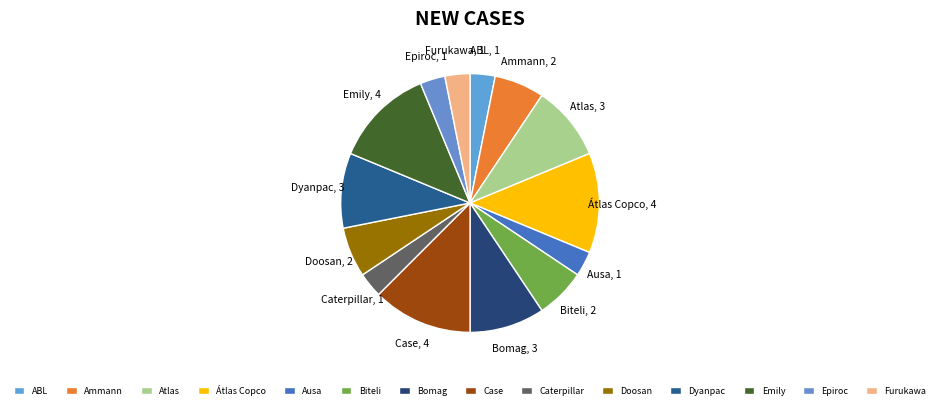

Count the number of slices in the pie.

14